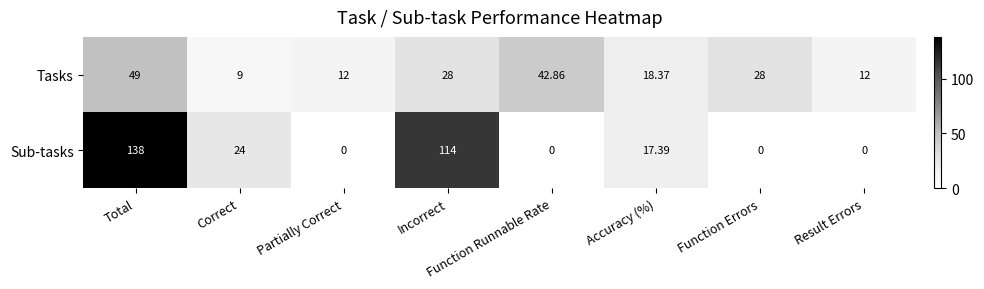

How many data points in Tasks are less than 28?

4